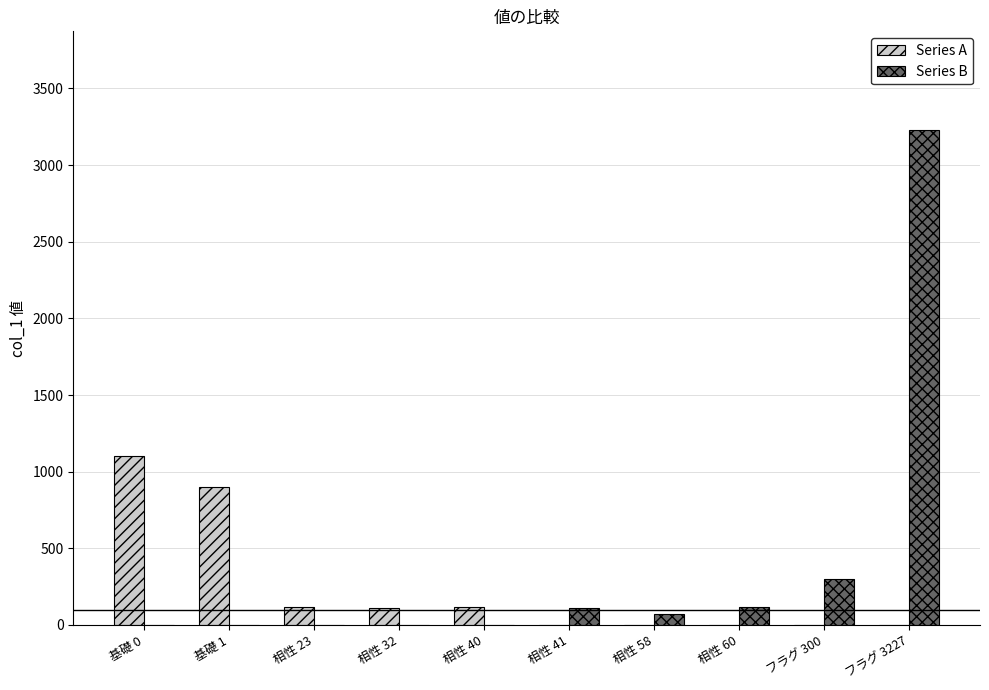

What is the maximum value for Series B?

3227